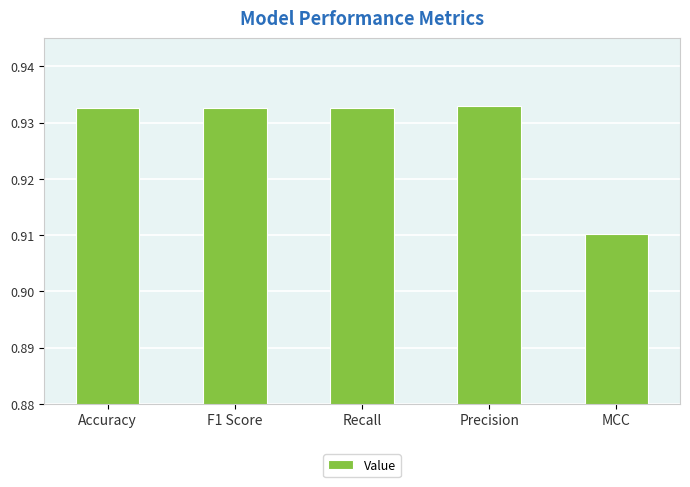

Between MCC and Accuracy, which is larger?

Accuracy